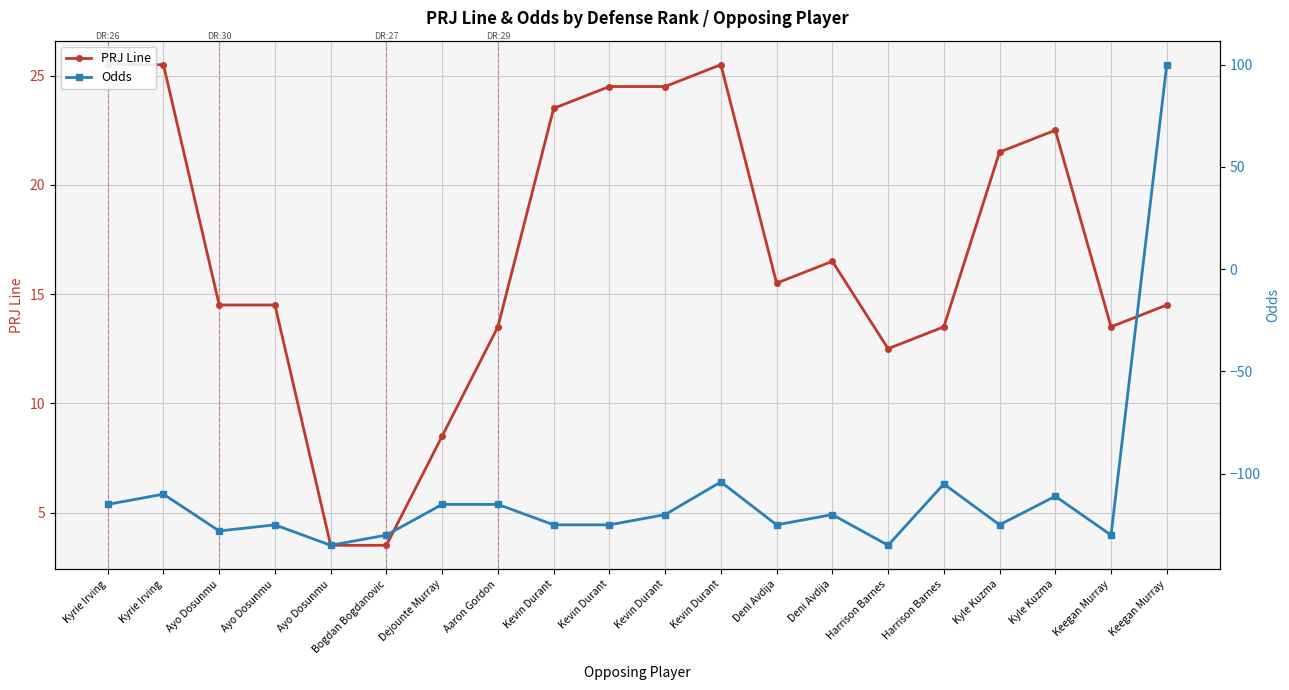

Is the value of Odds at Harrison Barnes greater than the value of PRJ Line at Harrison Barnes?

No